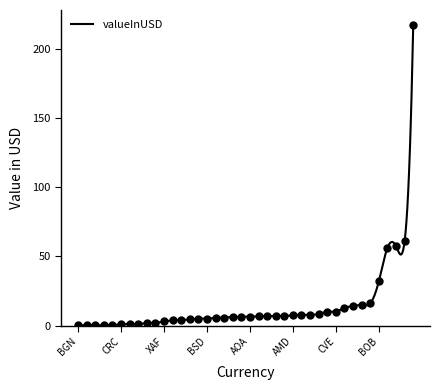

What is the change in value from KHR to HRK?

+215.4